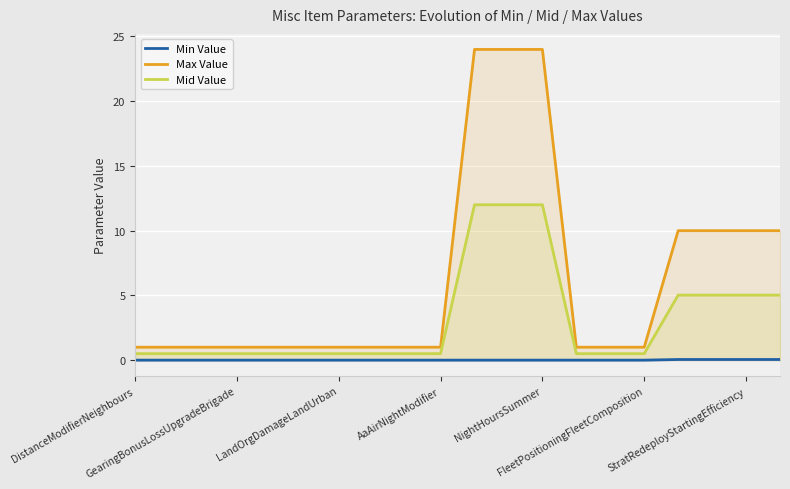

What is the maximum value for Max Value?

24.0